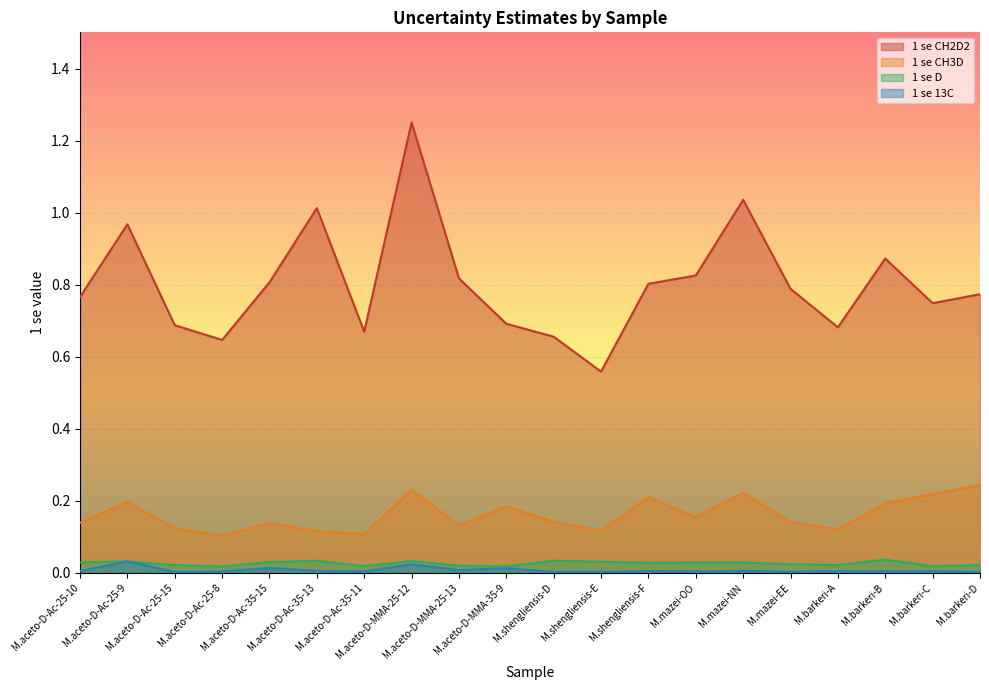

What is the value of the 1 se CH2D2 point at the 12th from the left?

0.6